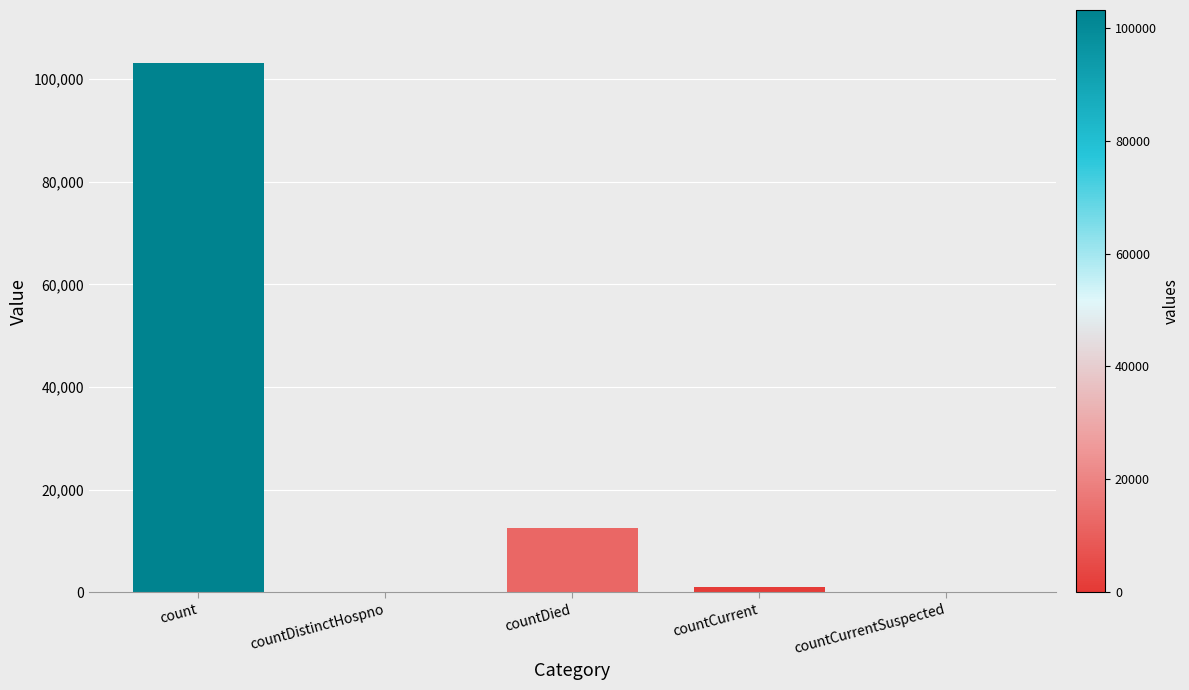

What is the sum of all values?

116661